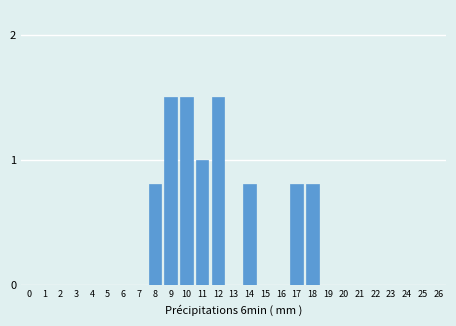

Reading left to right, extract all data points from this chart.

0=0.0	1=0.0	2=0.0	3=0.0	4=0.0	5=0.0	6=0.0	7=0.0	8=0.8	9=1.5	10=1.5	11=1.0	12=1.5	13=0.0	14=0.8	15=0.0	16=0.0	17=0.8	18=0.8	19=0.0	20=0.0	21=0.0	22=0.0	23=0.0	24=0.0	25=0.0	26=0.0